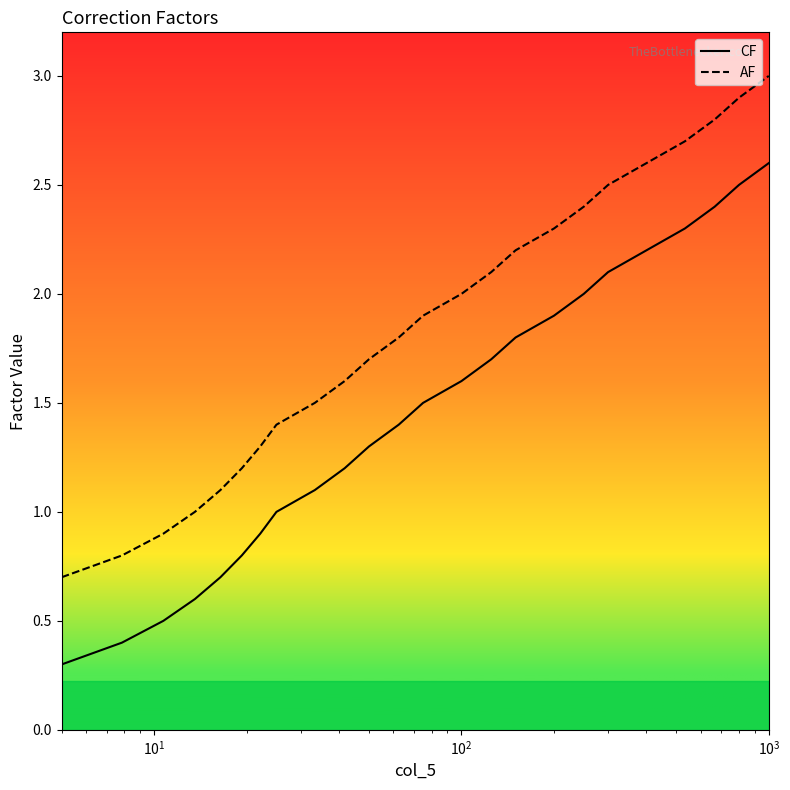

Rank the series by their average value, from lowest to highest.

CF, AF